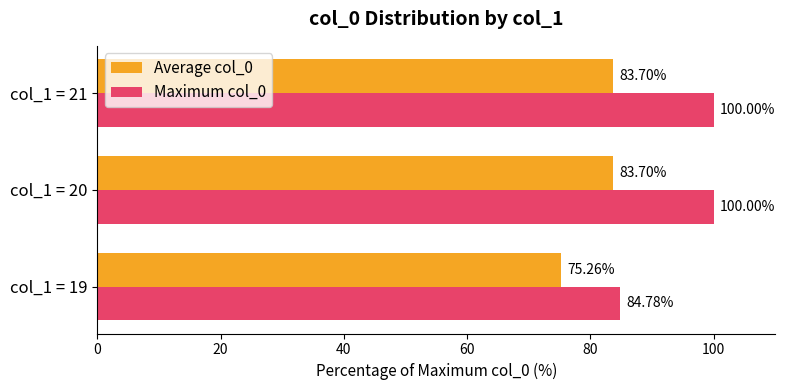

How many series are shown in this chart?

2